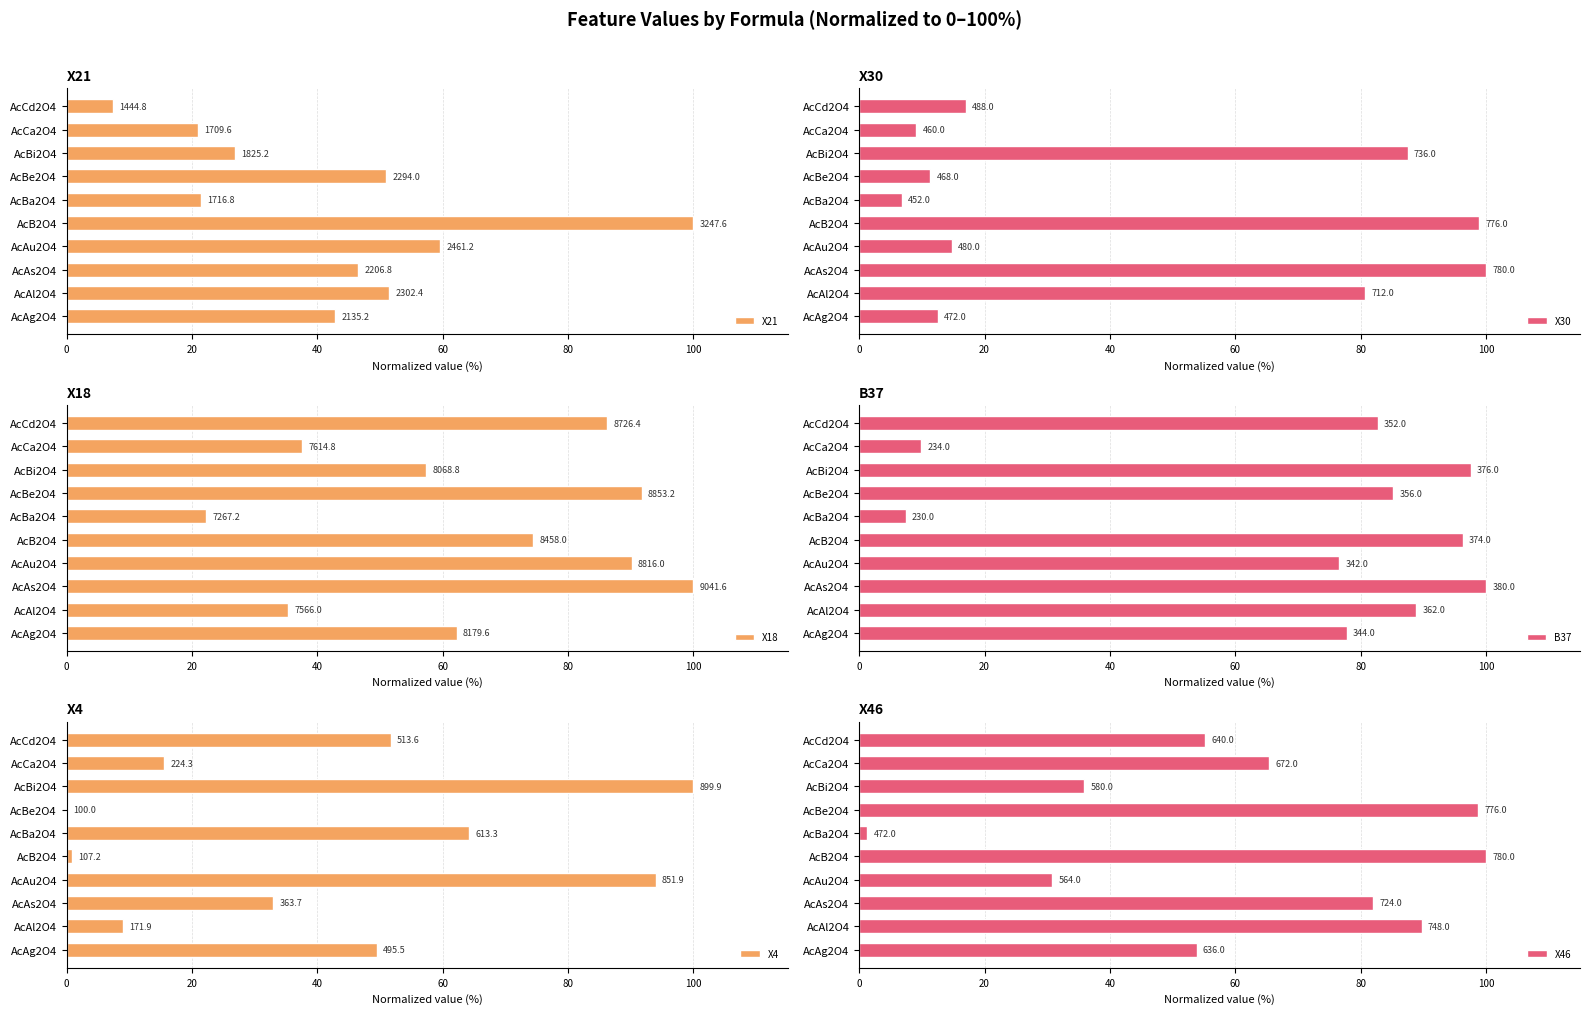

What is the difference between the maximum and minimum values in the B37 series?

92.6